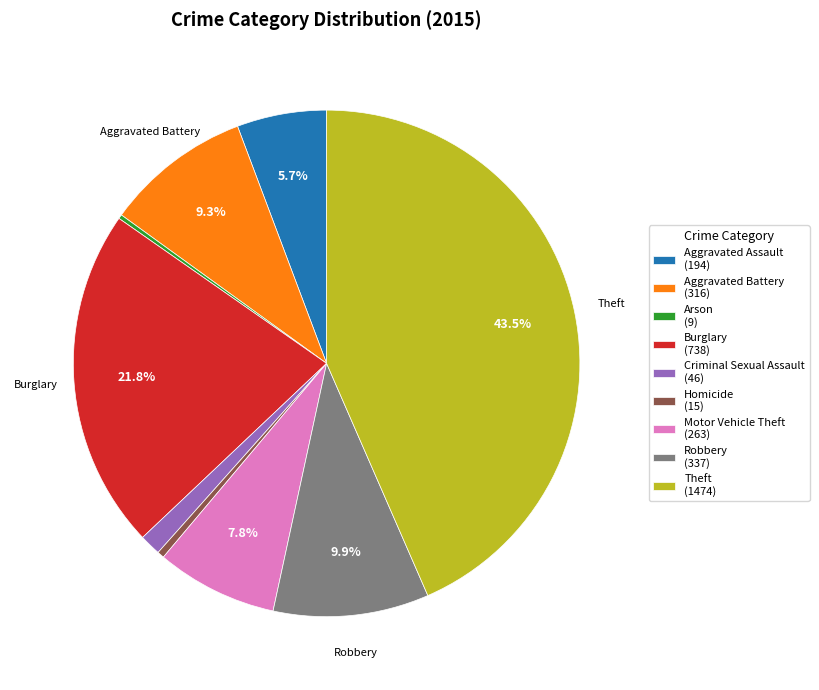

Do Motor Vehicle Theft (263) and Aggravated Battery (316) together represent more than half of the pie?

No